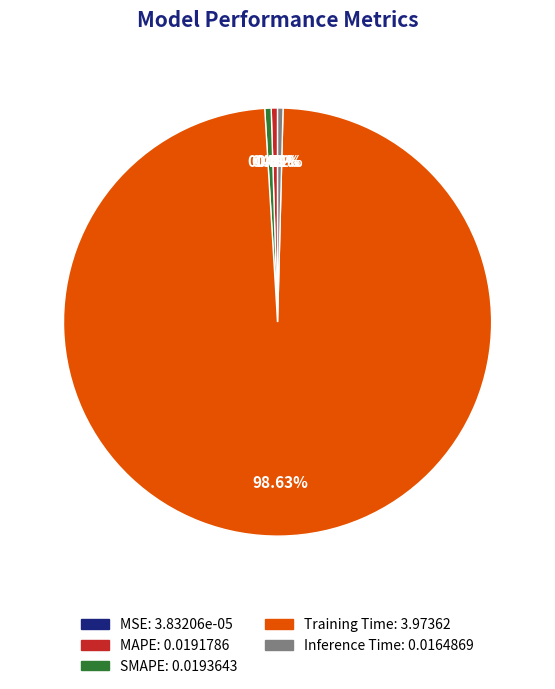

Between Training Time and MAPE, which is larger?

Training Time